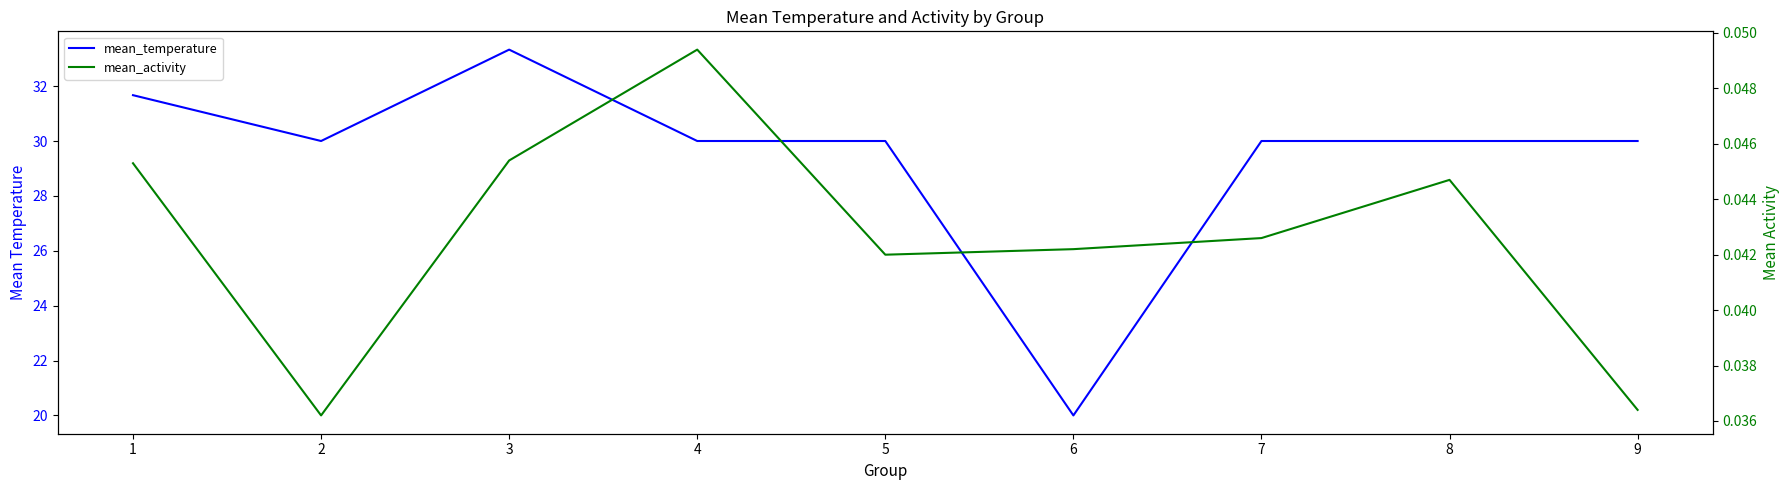

Does the chart have visible grid lines?

No